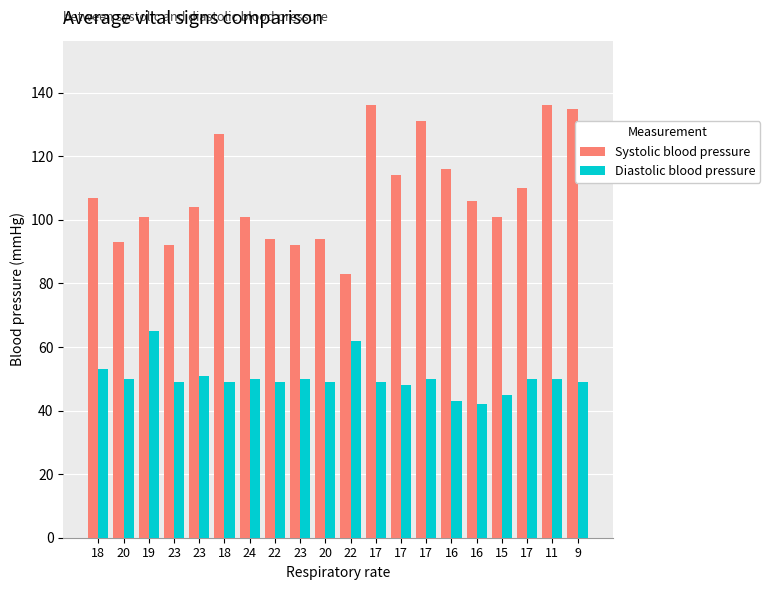

The Diastolic blood pressure series shows 84 at 17. True or false?

False